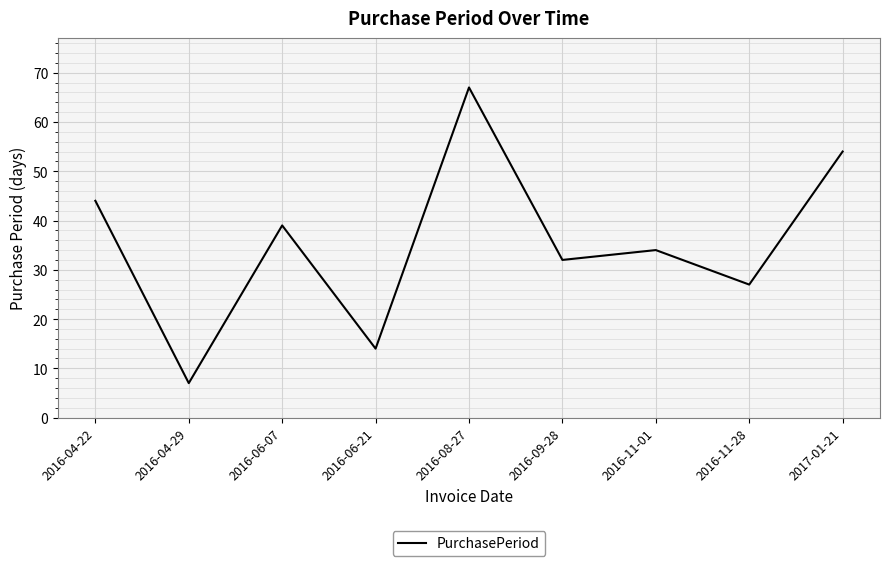

Where is the data nearest to the value 37?

2016-06-07